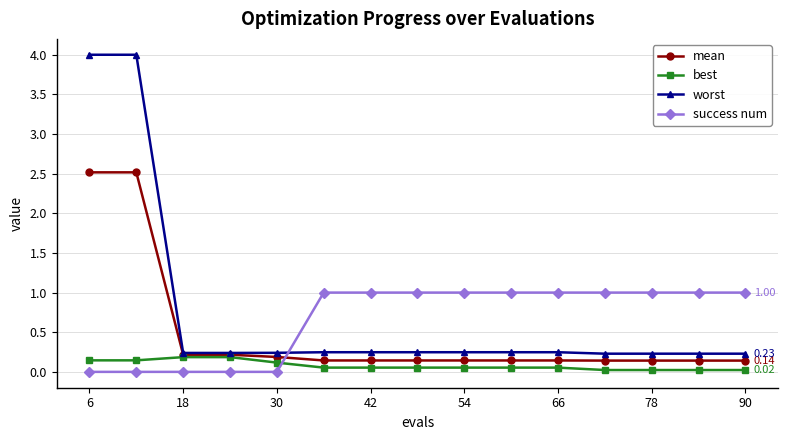

How many series are shown in this chart?

4